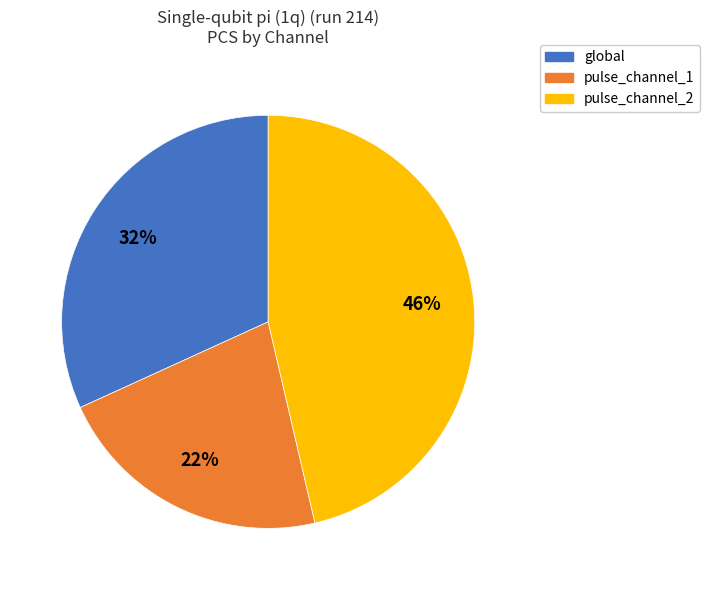

Rank the categories by value from highest to lowest.

pulse_channel_2, global, pulse_channel_1